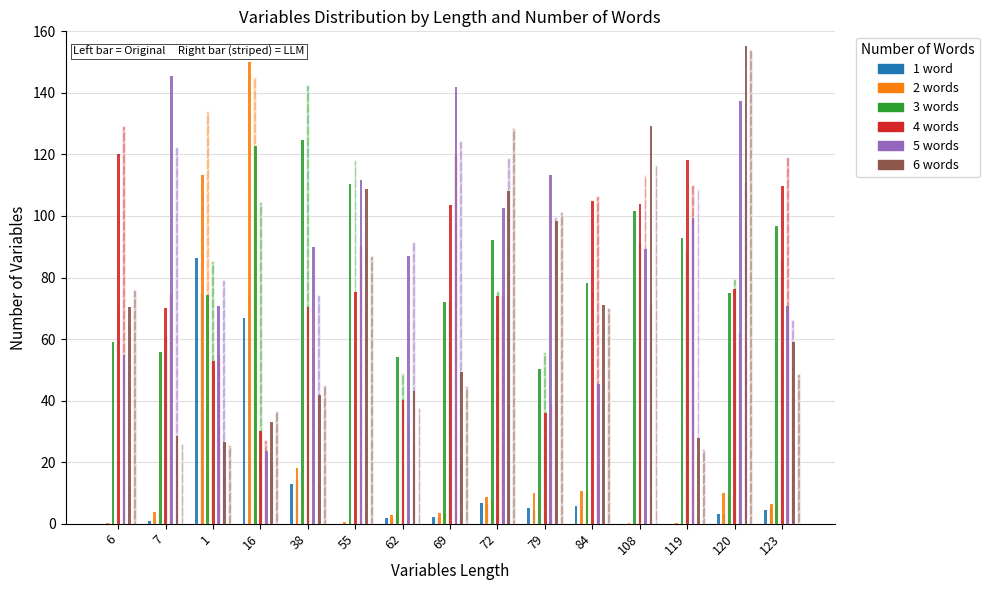

Is it true that selectedHub3 equals 54.4 at 7?

False